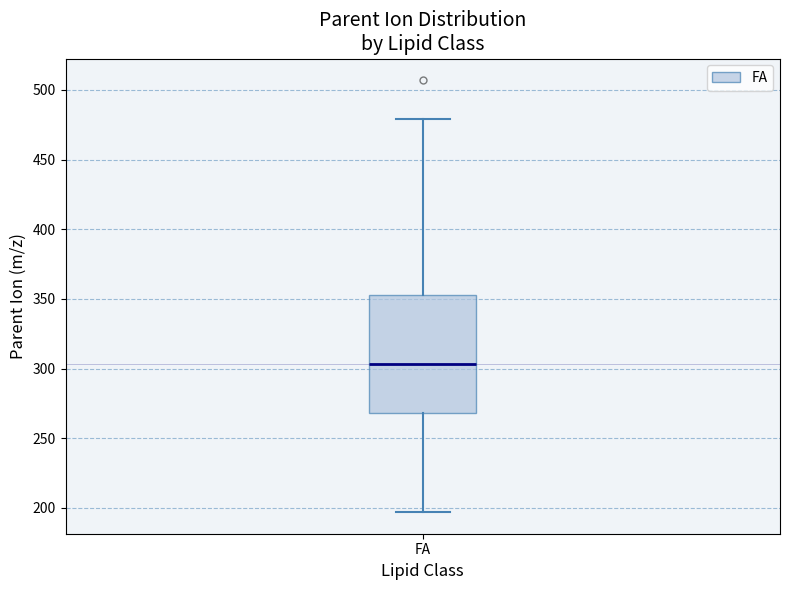

Where is the upper edge of the box for FA on the y-axis? The values are not printed on the chart, so give them approximately, as read against the axis.

355